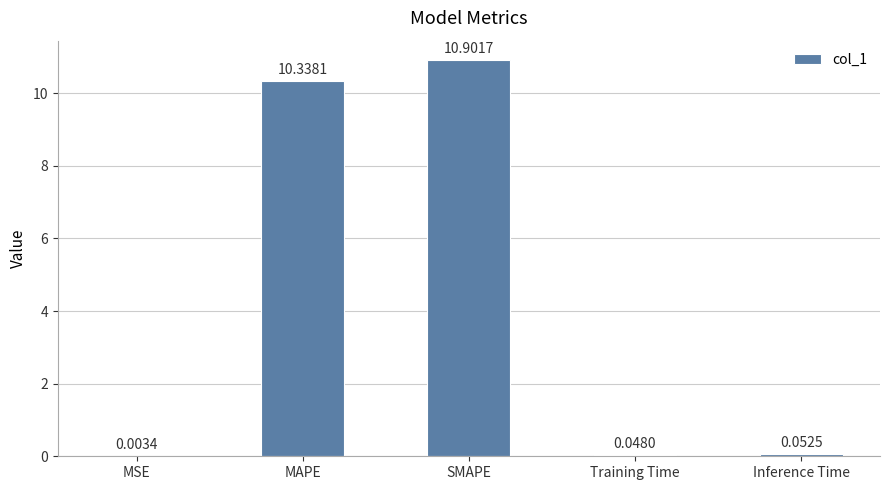

At which label is the value closest to 5?

Inference Time